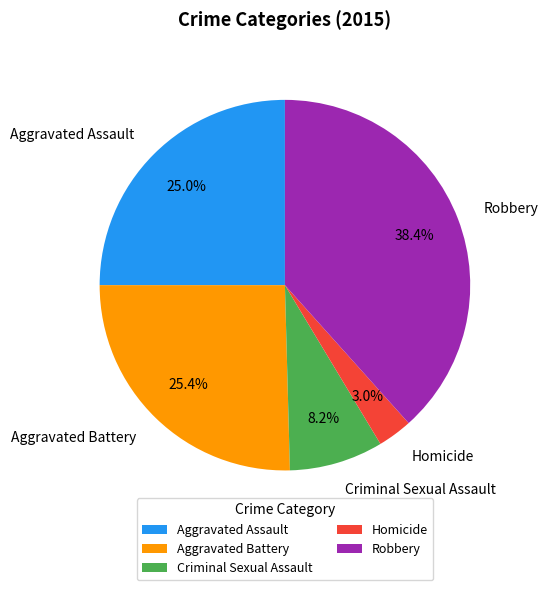

Do Aggravated Battery and Aggravated Assault together represent more than half of the pie?

Yes